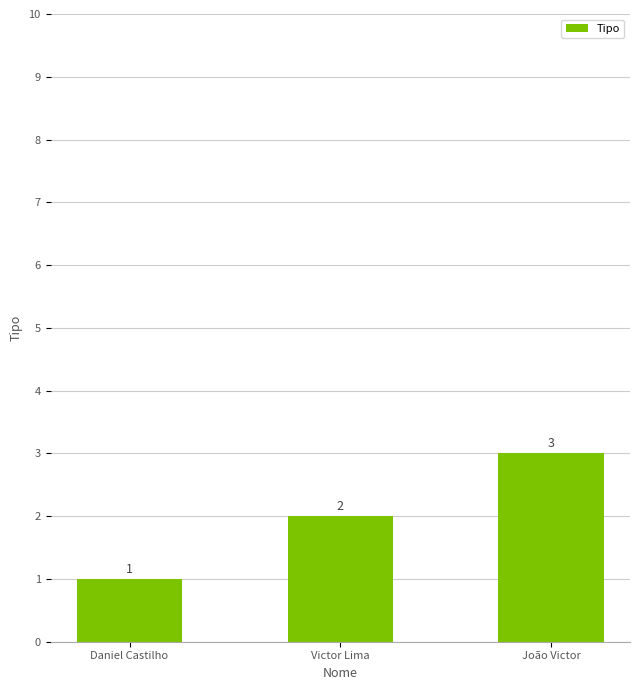

What is the label of the 1st bar from the right?

João Victor